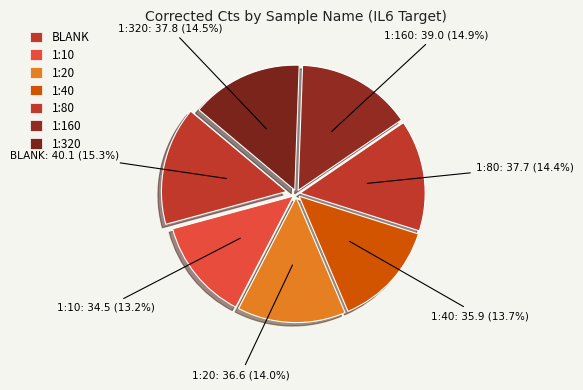

Rank the categories by value from highest to lowest.

BLANK, 1:160, 1:320, 1:80, 1:20, 1:40, 1:10